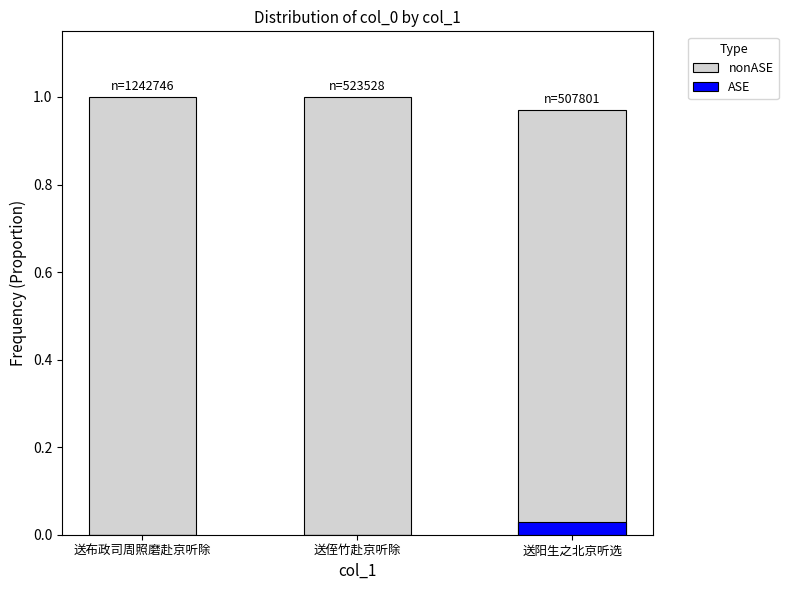

Which label corresponds to the smallest value in the chart?

送布政司周照磨赴京听除